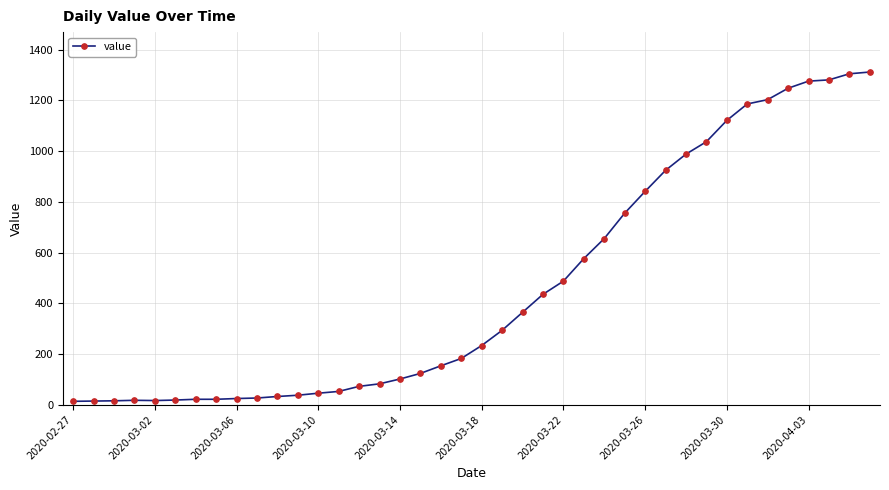

What is the maximum value shown in the chart?

1312